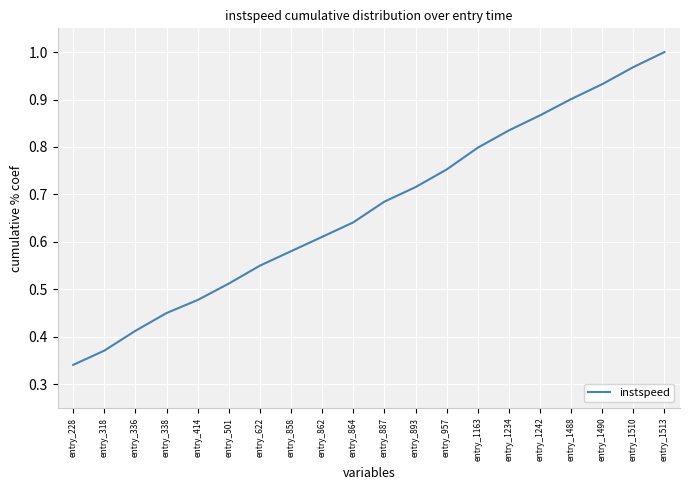

The value at entry_1510 is 1.4. True or false?

False